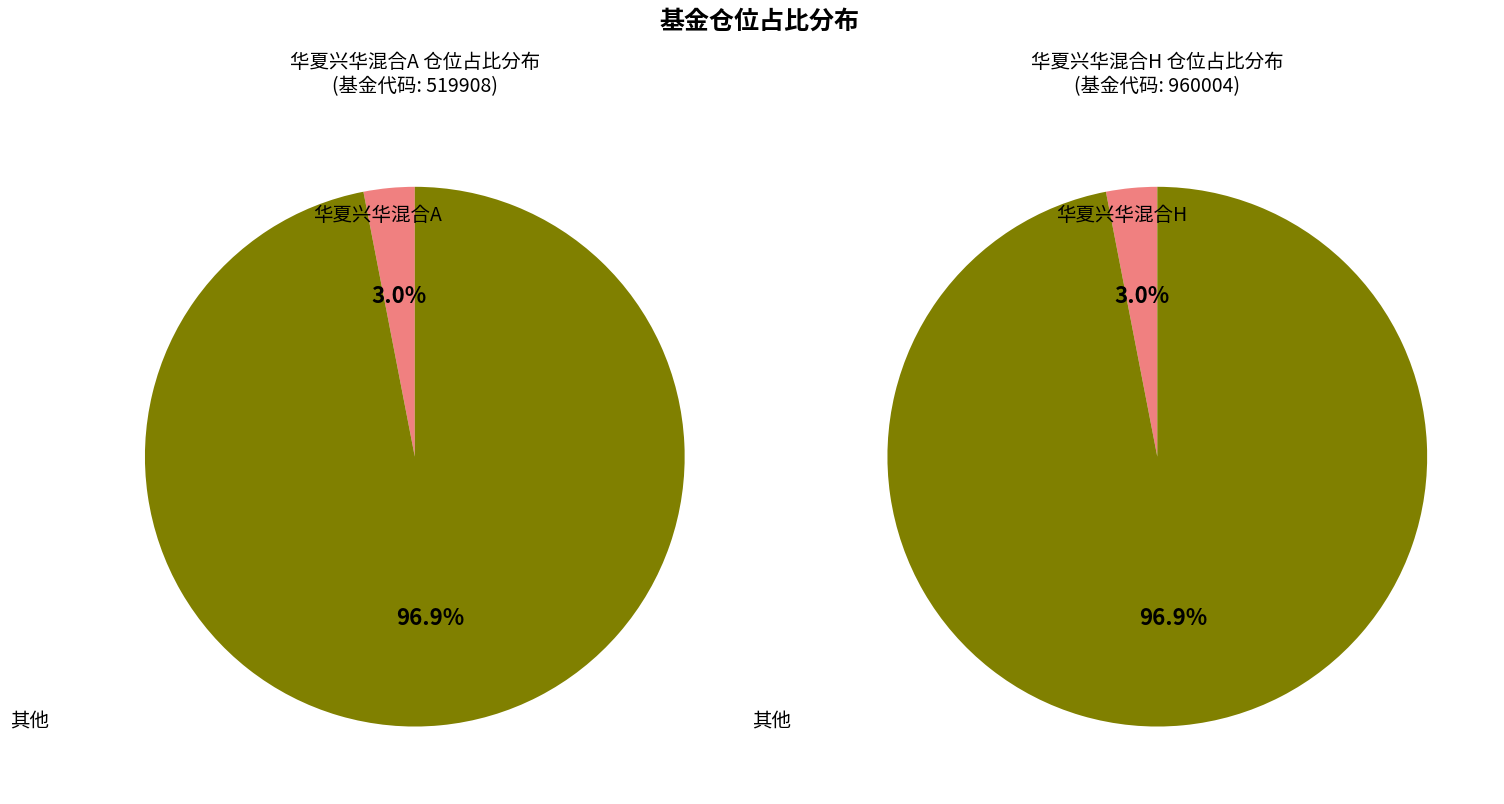

True or false: 华夏兴华混合H (960004) accounts for 1% of the total.

False